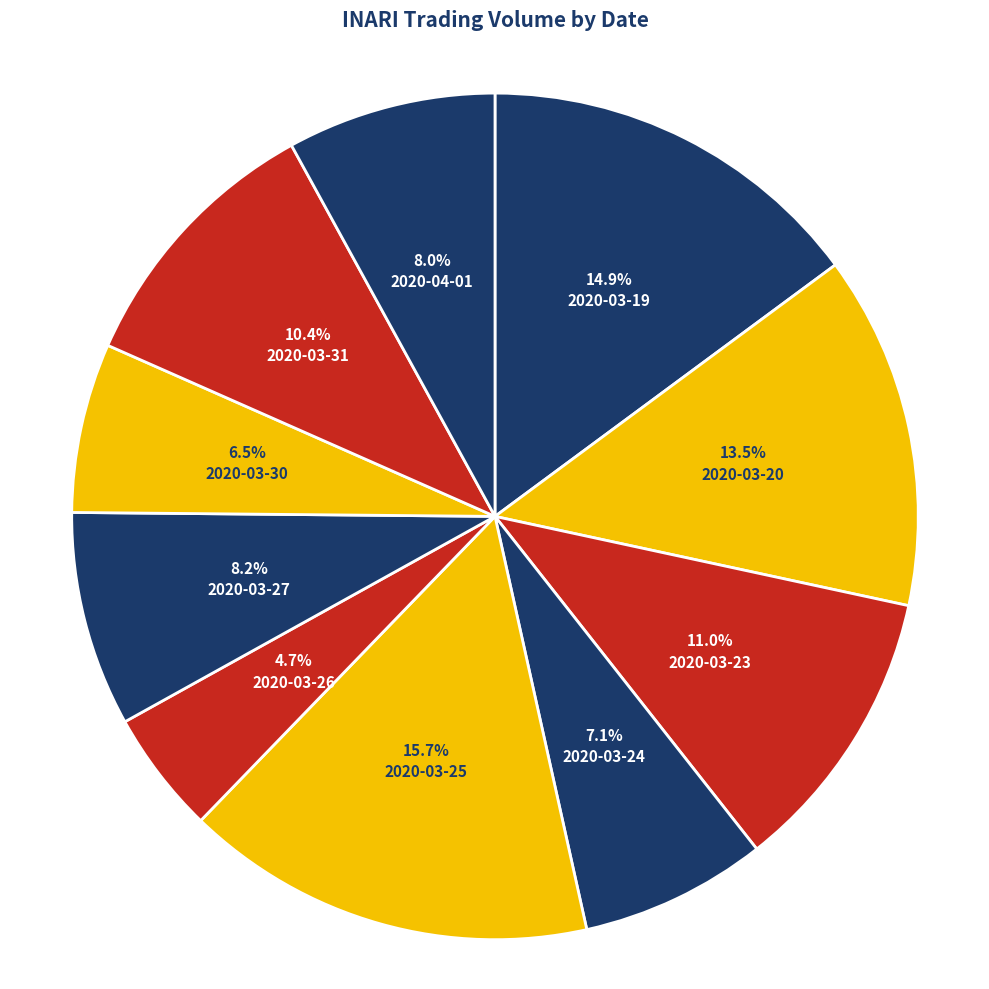

What is the largest slice in the pie chart?

2020-03-25